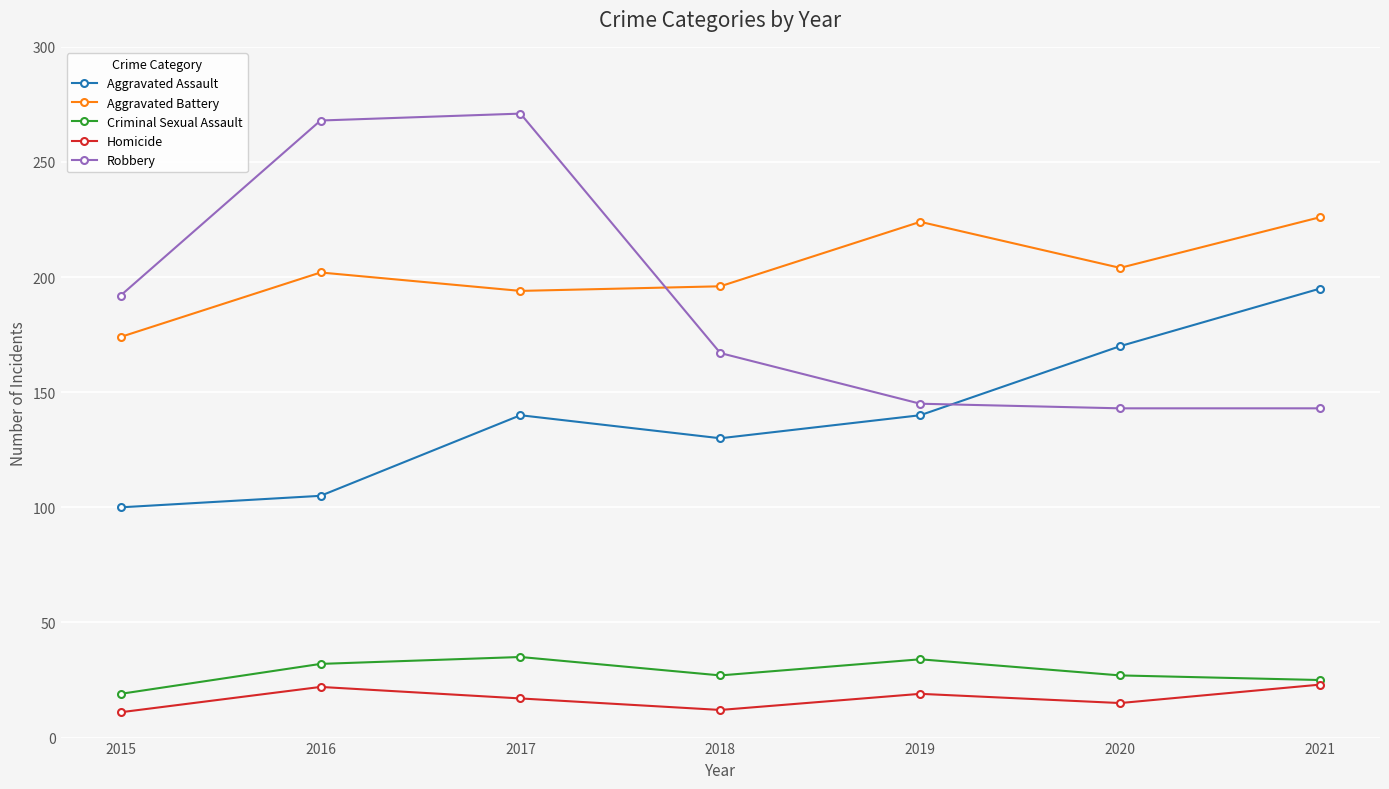

Which series has the largest total across all categories?

Aggravated Battery